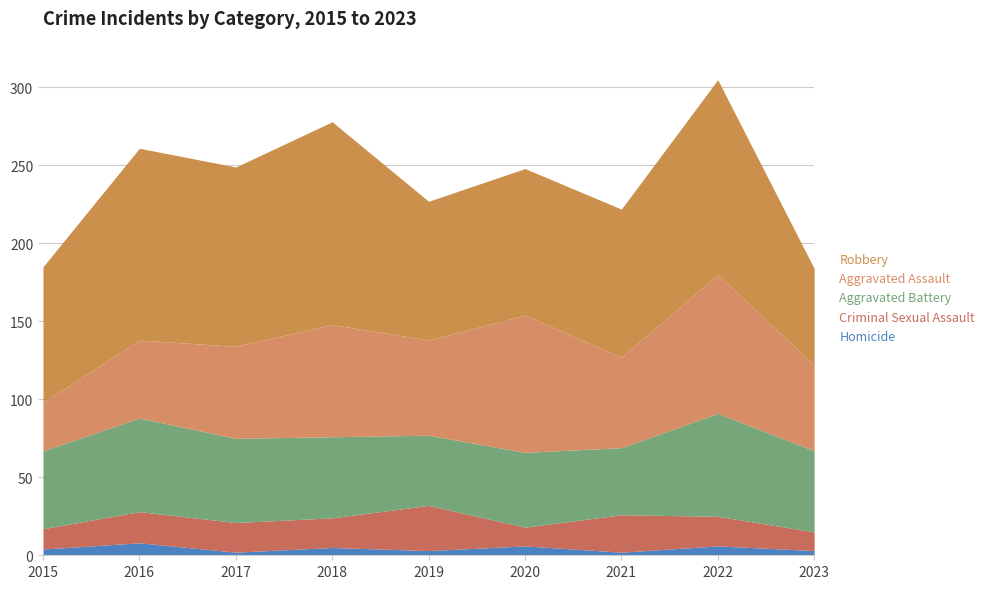

Which category has the lowest value in the Homicide series?

2017